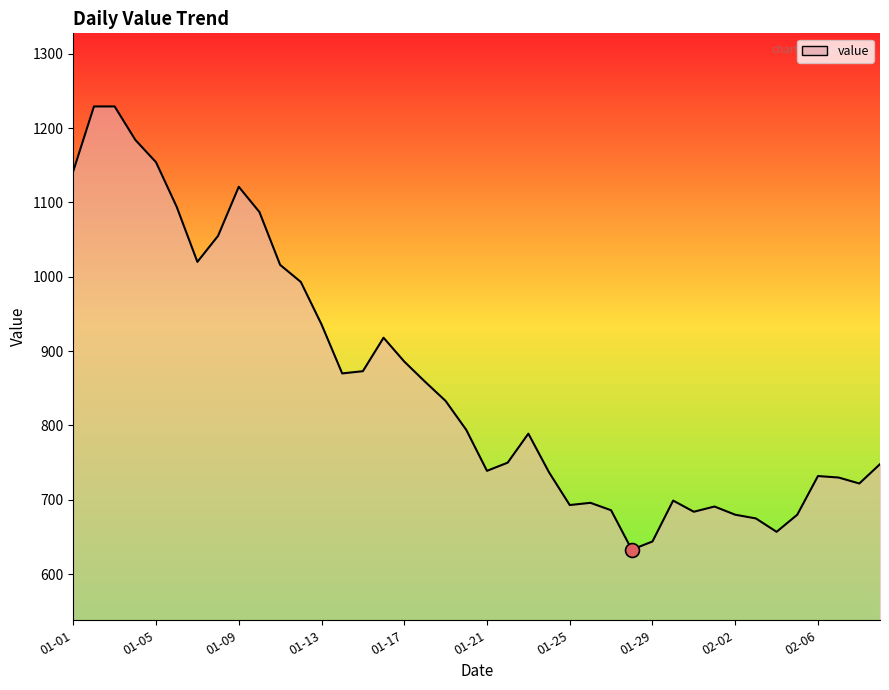

What is the difference between the maximum and minimum values?

596